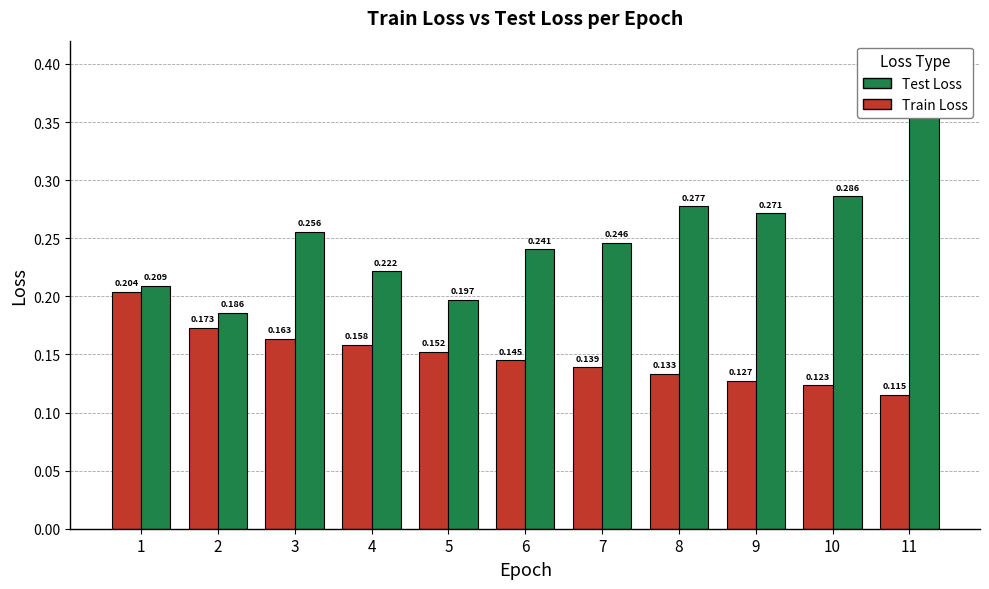

Reading right to left, list all the values displayed in this chart.

Train Loss: 11=0.1	10=0.1	9=0.1	8=0.1	7=0.1	6=0.1	5=0.2	4=0.2	3=0.2	2=0.2	1=0.2
Test Loss: 11=0.4	10=0.3	9=0.3	8=0.3	7=0.2	6=0.2	5=0.2	4=0.2	3=0.3	2=0.2	1=0.2